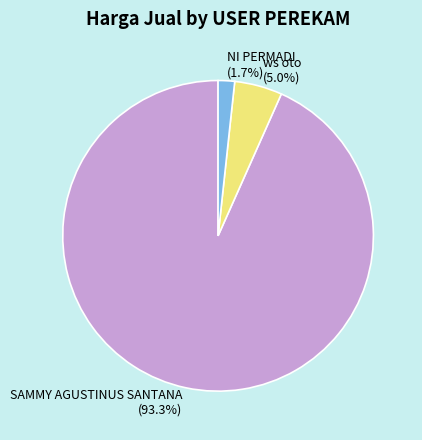

Rank the categories by value from lowest to highest.

NI PERMADI, ws oto, SAMMY AGUSTINUS SANTANA